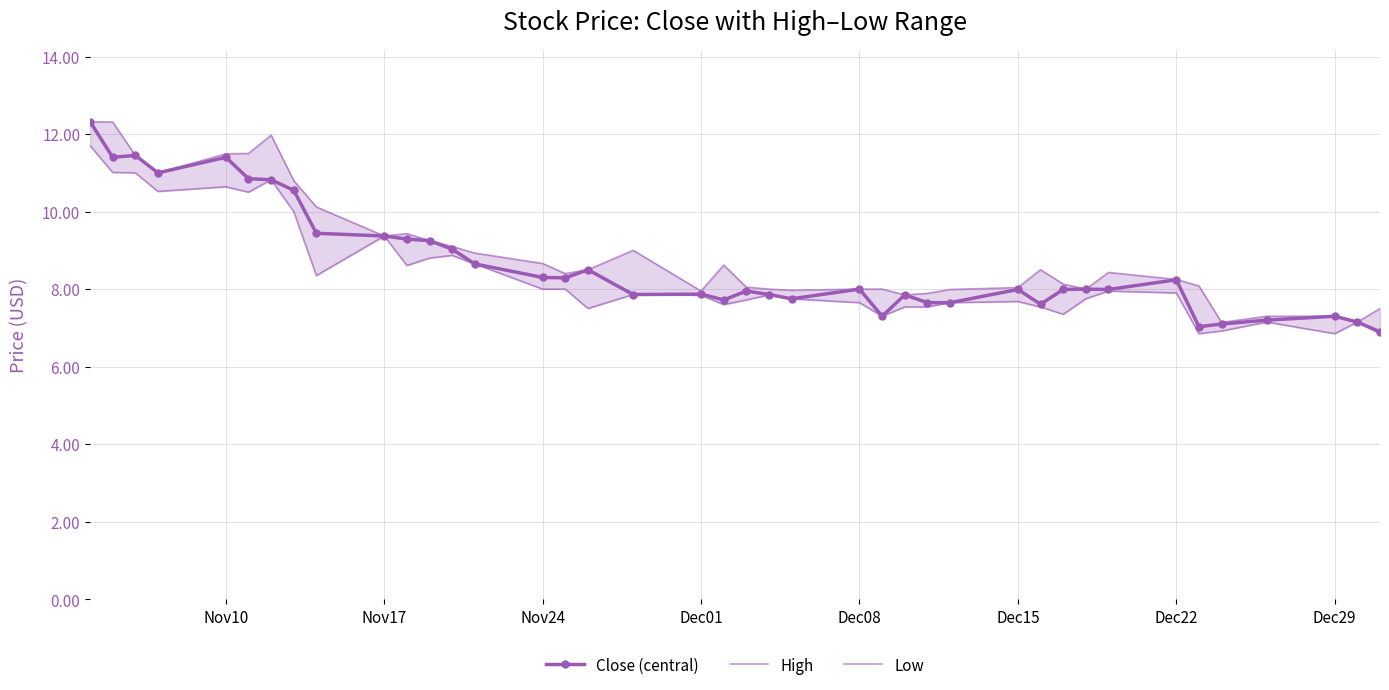

True or false: Close (central) has a value of 8.0 at Dec15.

True